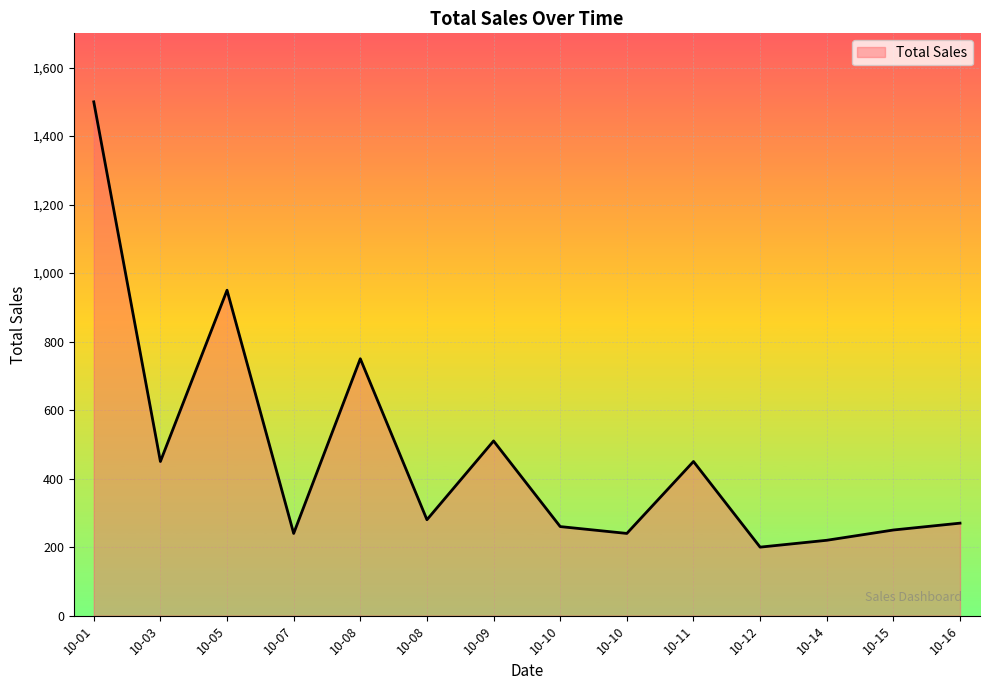

At which label does the data first exceed 280?

10-01